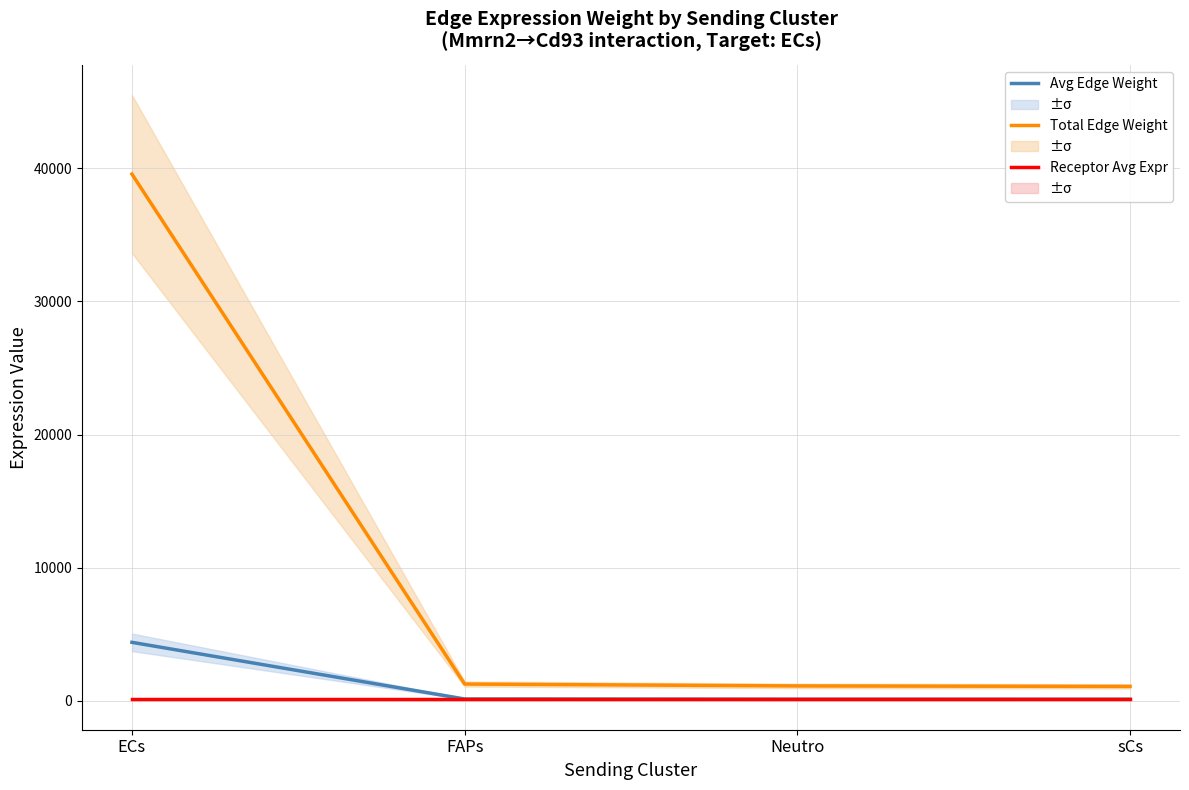

Which series has the largest total across all categories?

Total Edge Weight